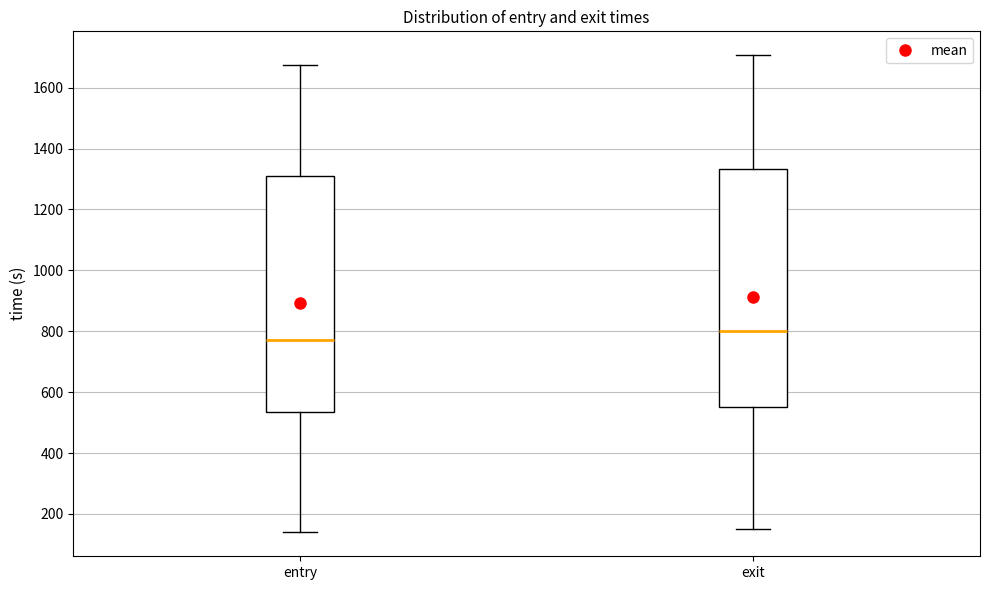

Reading left to right, transcribe this box plot: for each box, give where its median line is, the range the box spans, and where its two whiskers end, as read against the y-axis. The values are not printed on the chart, so give them approximately, as read against the axis.

entry: median 780, box 540 to 1320, whiskers 140 to 1680
exit: median 800, box 540 to 1340, whiskers 160 to 1700